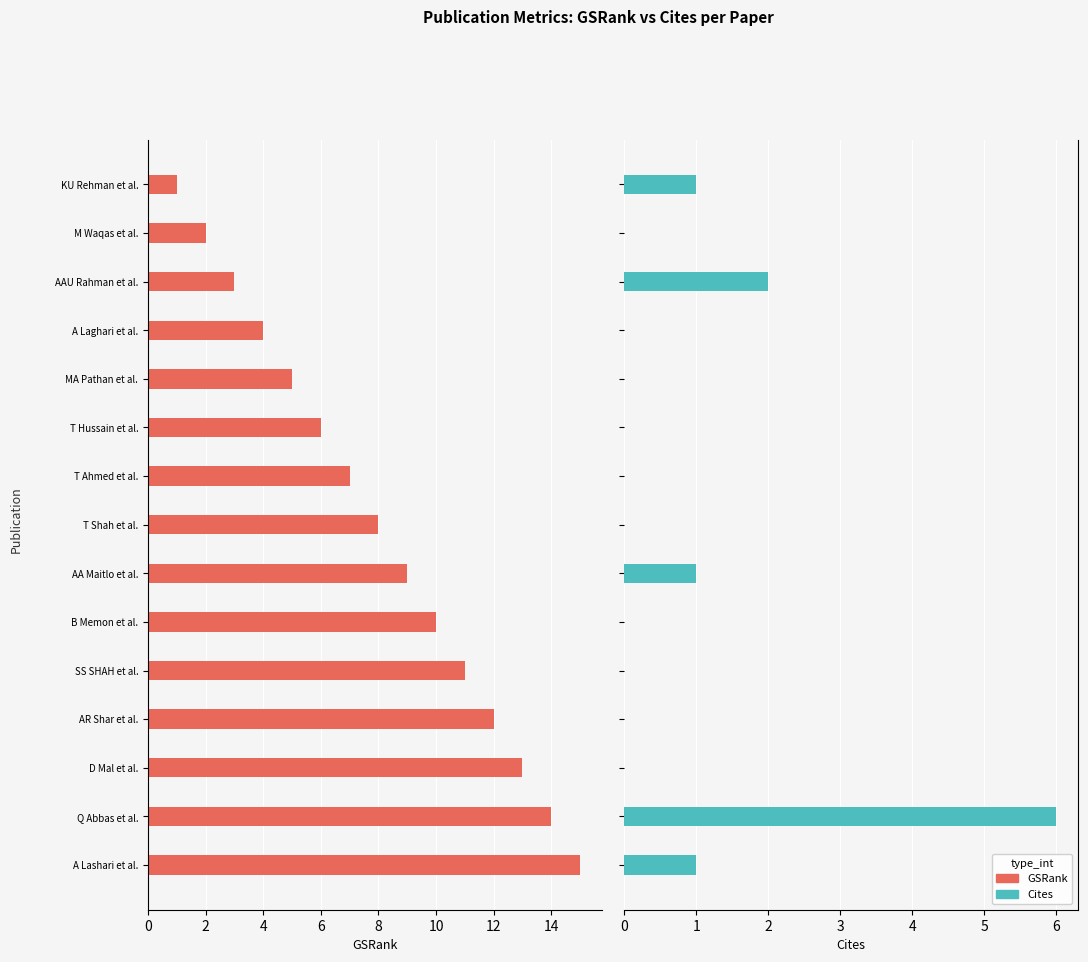

What is the difference between the maximum and second lowest values in the Cites series?

6